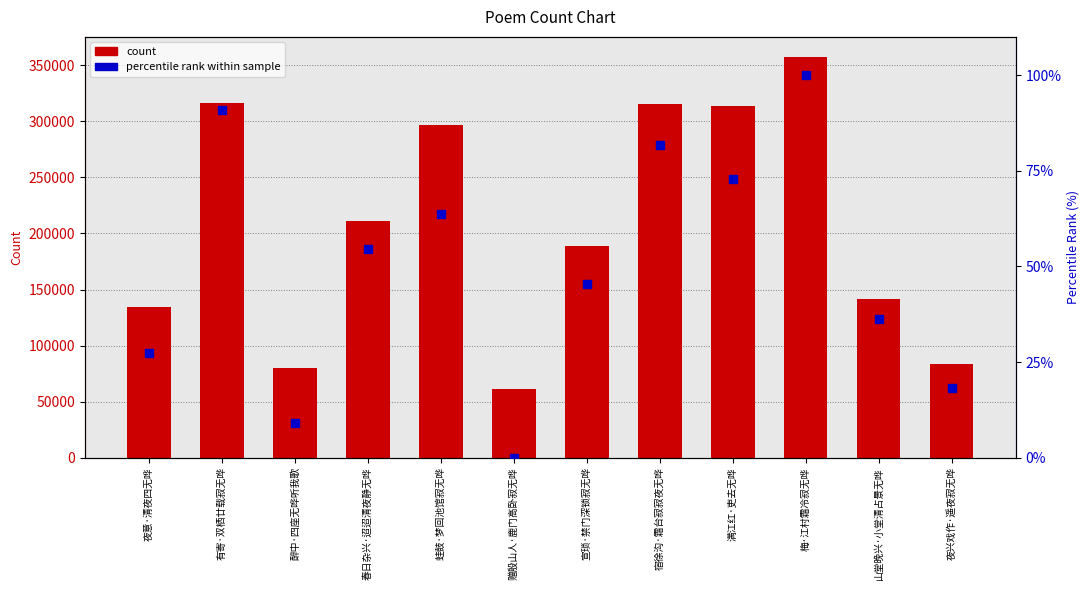

What are all the series names shown in the legend?

count, percentile rank within sample